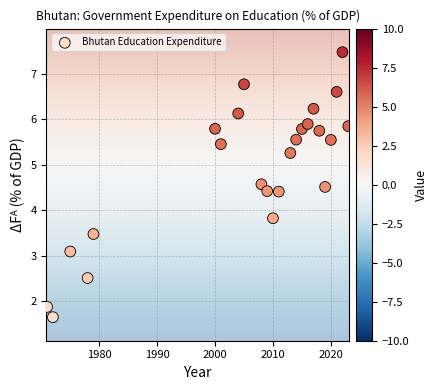

What Y value in the scatter plot is closest to 4?

3.8